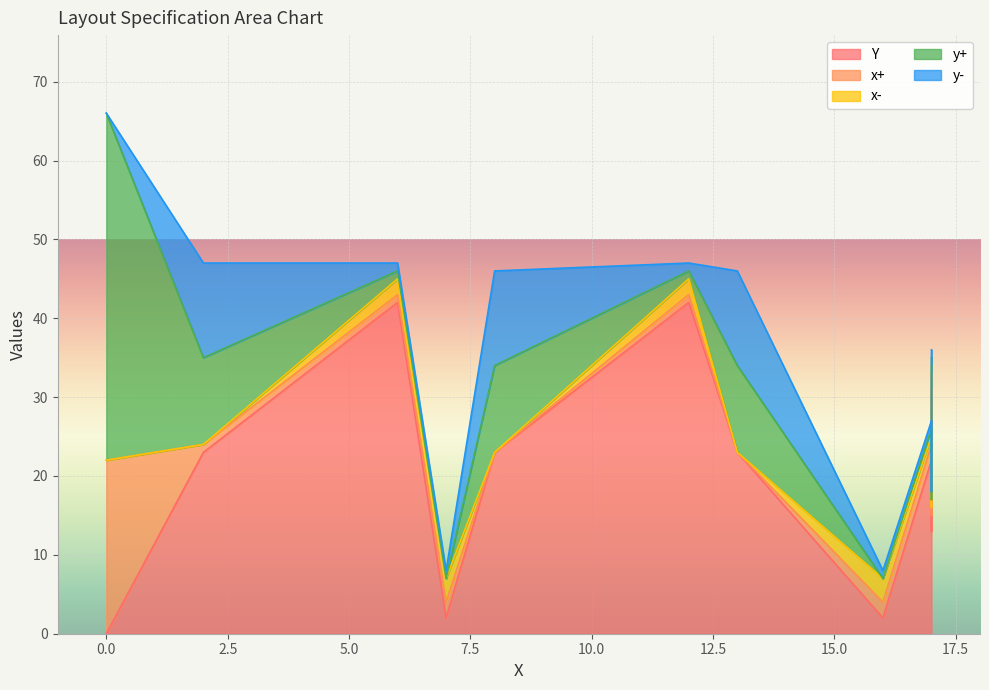

What is the value of the x+ point at the 11th from the left?

1